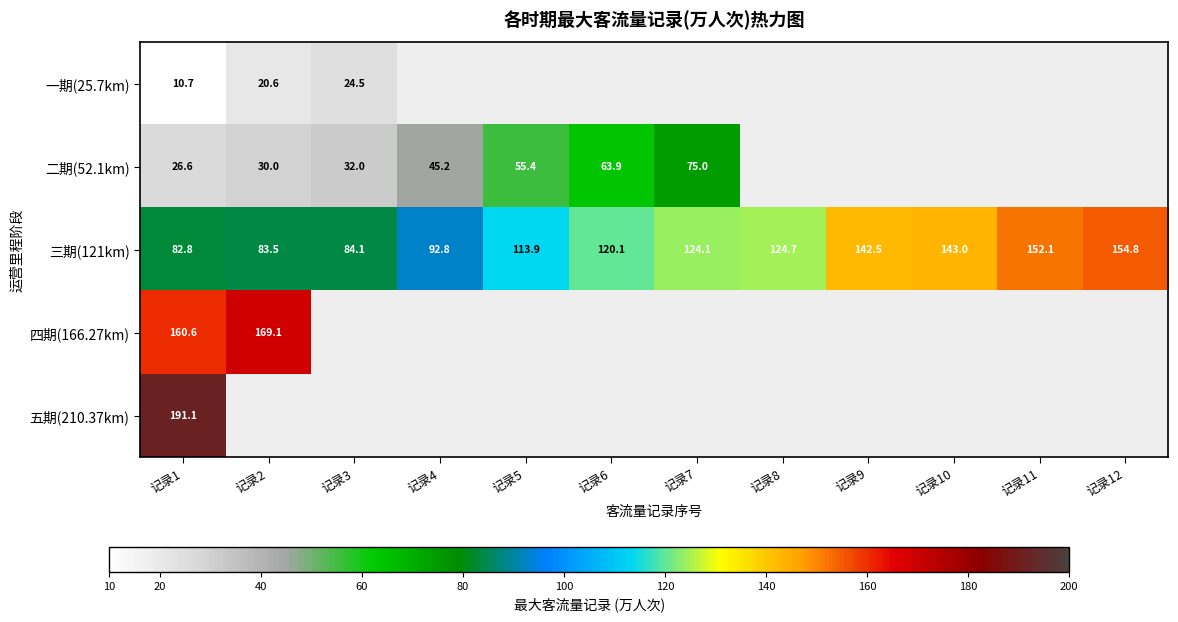

Is the value of 一期(25.7km) at 记录5 greater than the value of 四期(166.27km) at 记录5?

No